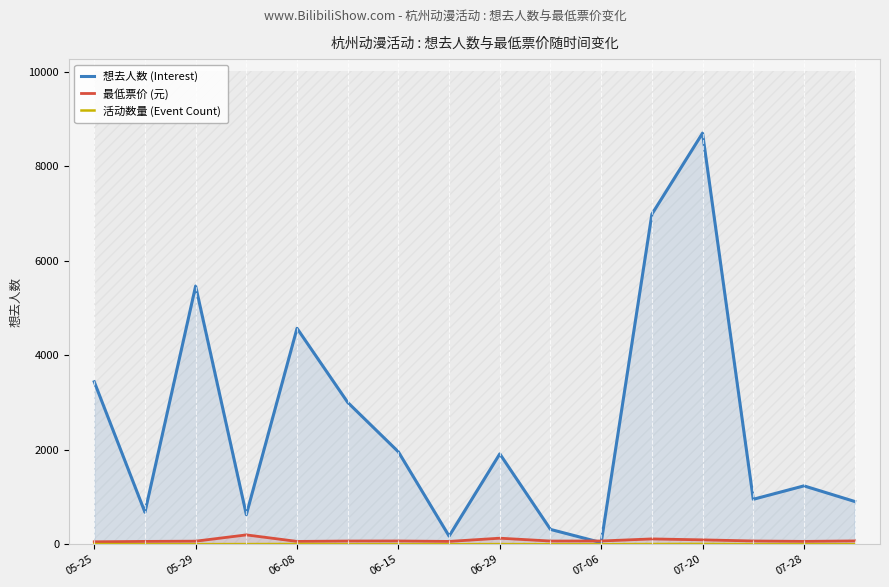

Reading left to right, transcribe all the data shown in this chart.

想去人数 (Interest): 3439.0	677.0	5468.0	627.0	4572.0	3003.0	1956.0	172.0	1914.0	314.0	35.0	6988.0	8705.0	952.0	1236.0	906.0
最低票价 (元): 52.2	60.0	65.0	198.0	60.0	68.0	69.0	60.0	128.0	68.0	69.0	112.8	92.8	68.9	60.5	70.0
活动数量 (Event Count): 4.0	1.0	2.0	3.0	5.0	1.0	2.0	1.0	3.0	1.0	1.0	4.0	7.0	2.0	2.0	1.0